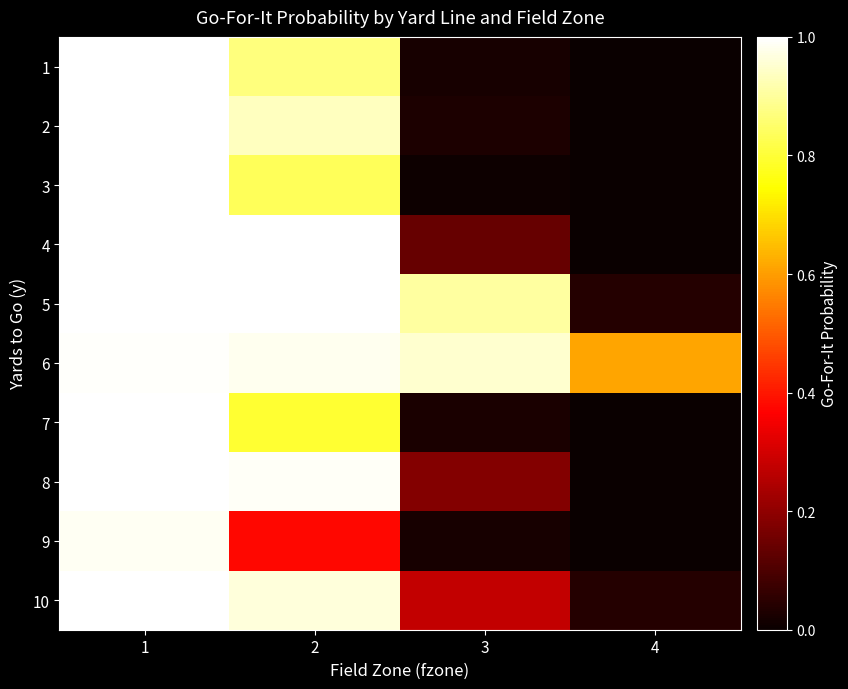

At which category is the sum across all series the highest?

1